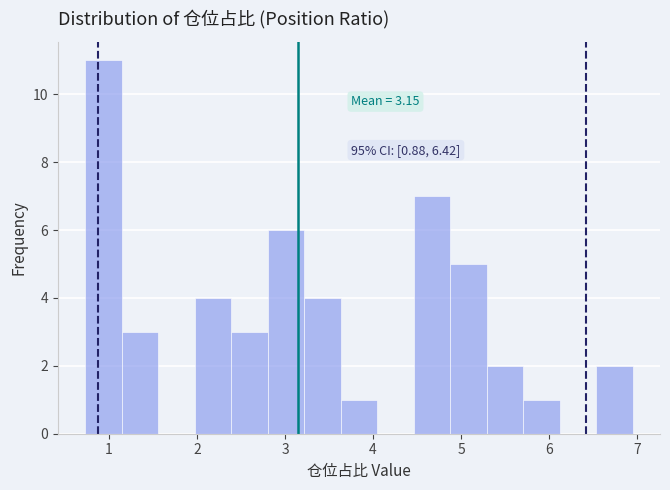

Which range on the x-axis has the tallest bar?

0.7 to 1.1